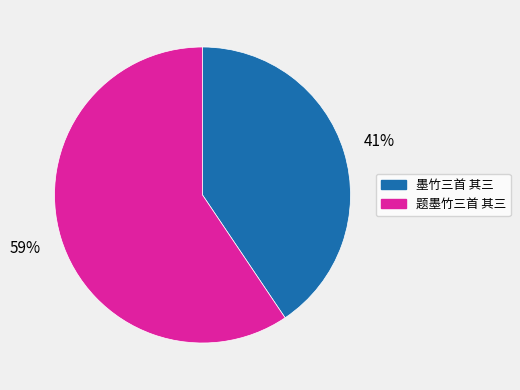

To the nearest percent, what percentage of the pie is 题墨竹三首 其三?

59%